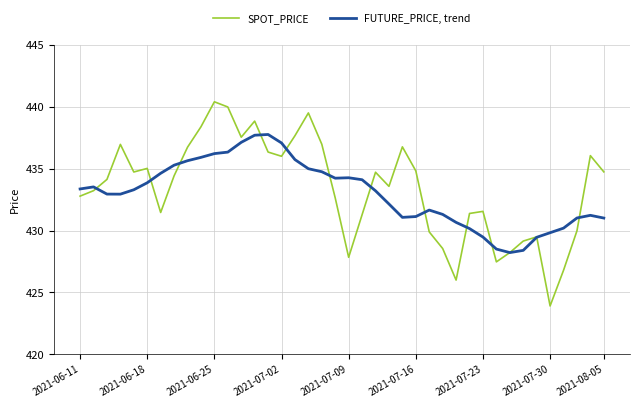

True or false: FUTURE_PRICE, trend has more than 2 points higher than both neighbors.

True